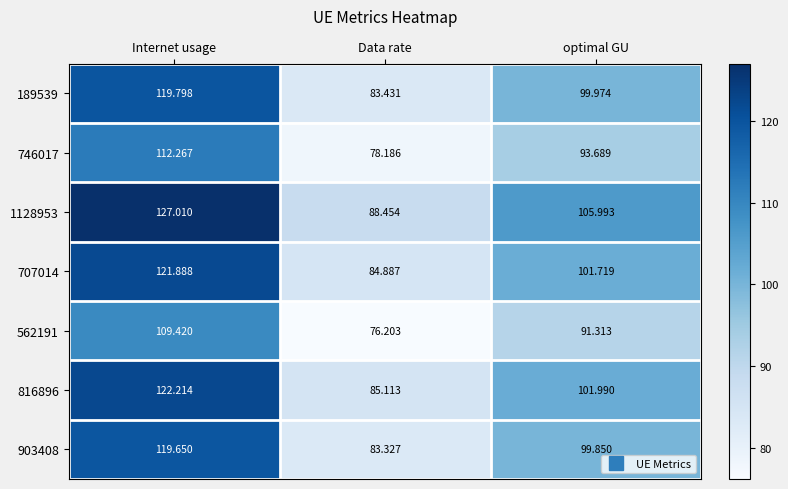

Where does the 746017 series first go above 93?

Internet usage